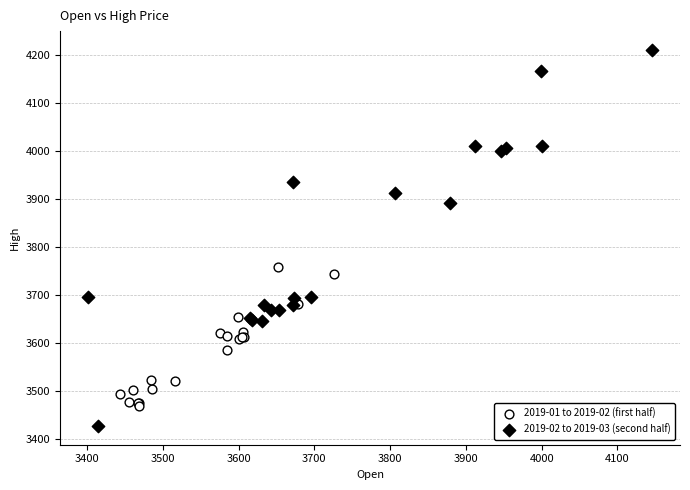

Which series reaches the minimum Y coordinate?

2019-02 to 2019-03 (second half)